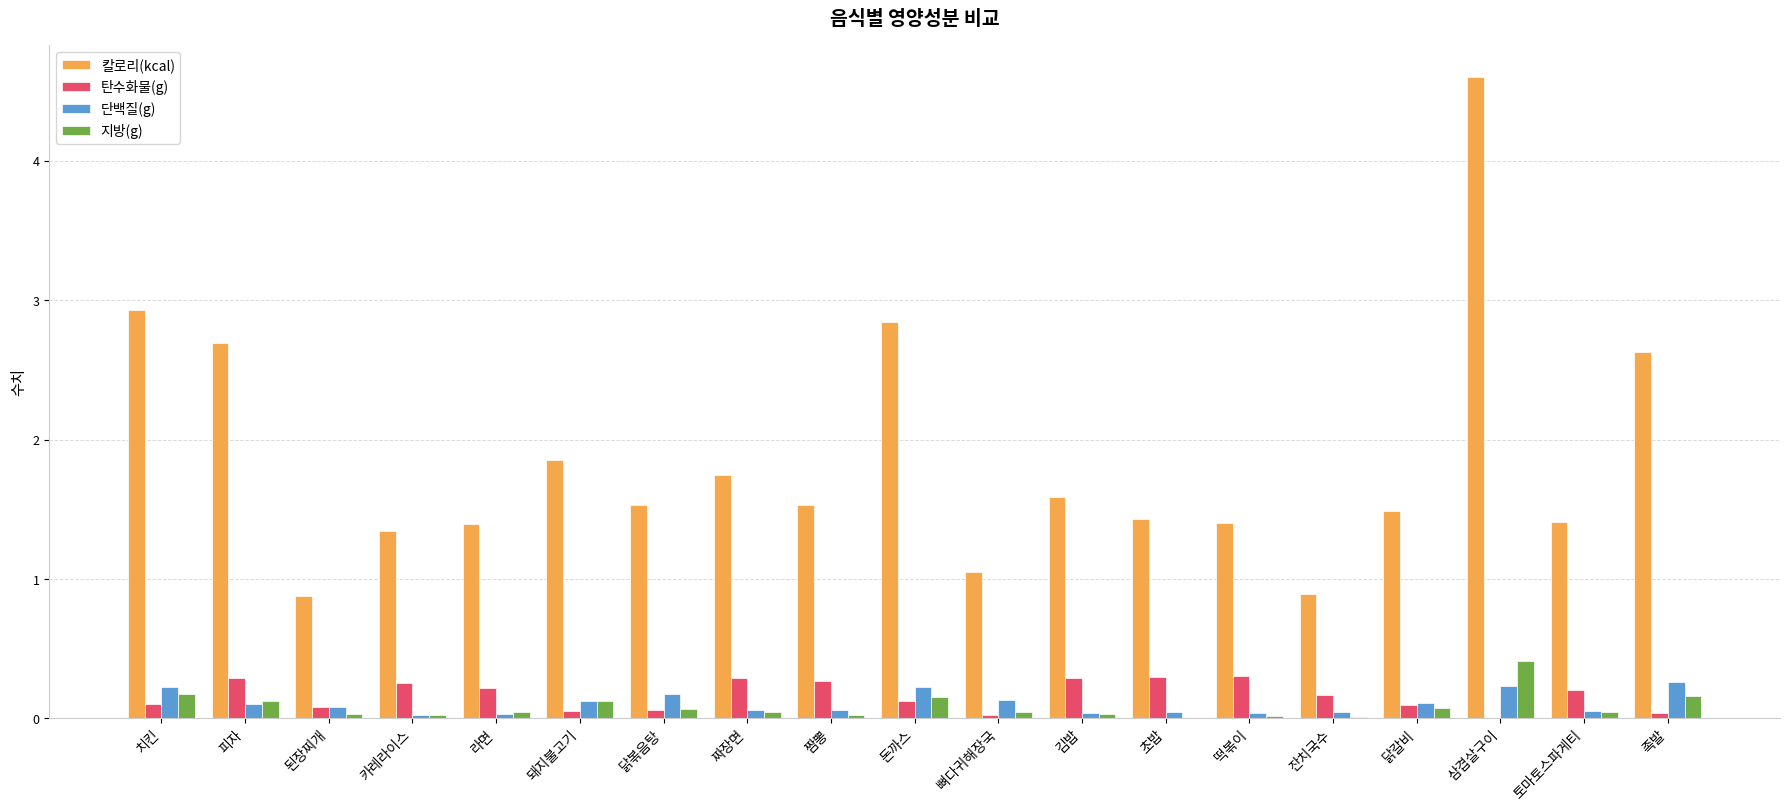

Is it true that 지방(g) equals 0.3 at 돈까스?

False